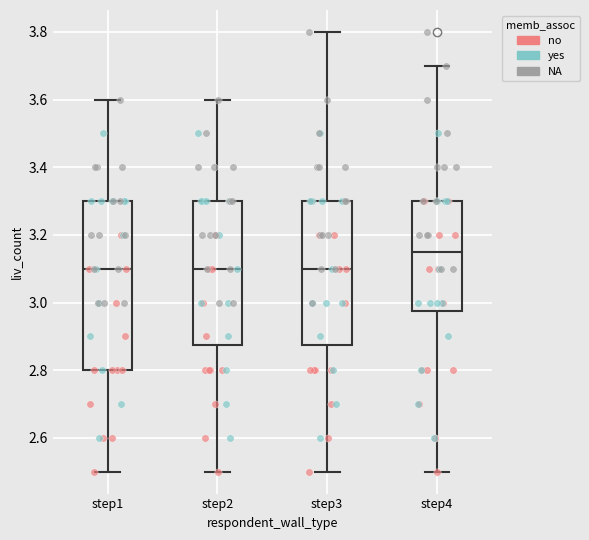

Which box is the tallest, from its lower edge to its upper edge?

step1